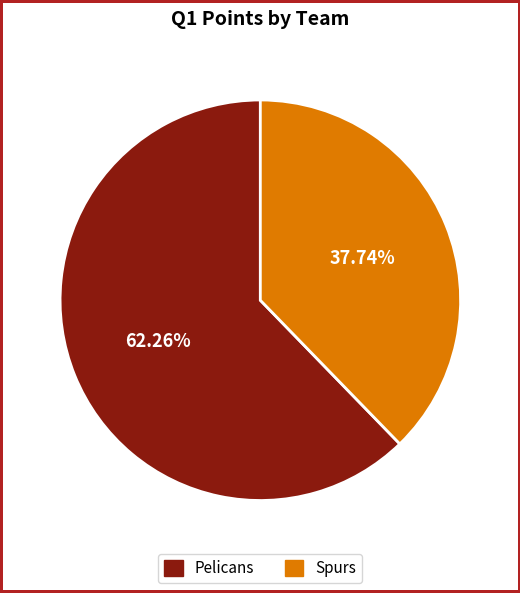

How many segments does this pie chart have?

2